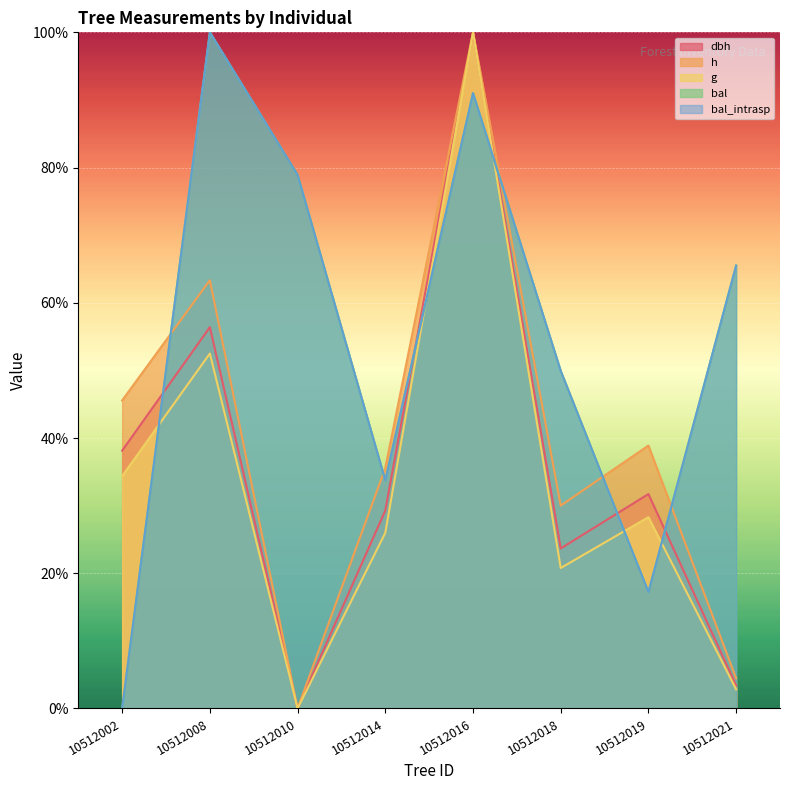

What is the total value across all series at 10512018?

174.3